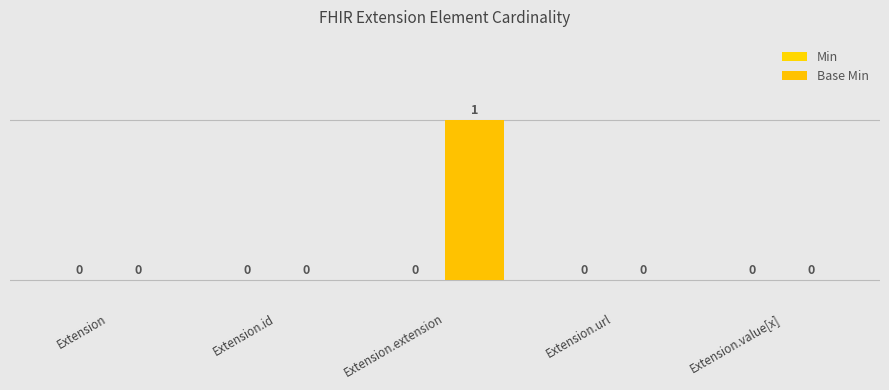

Count the number of values greater than 0.

1